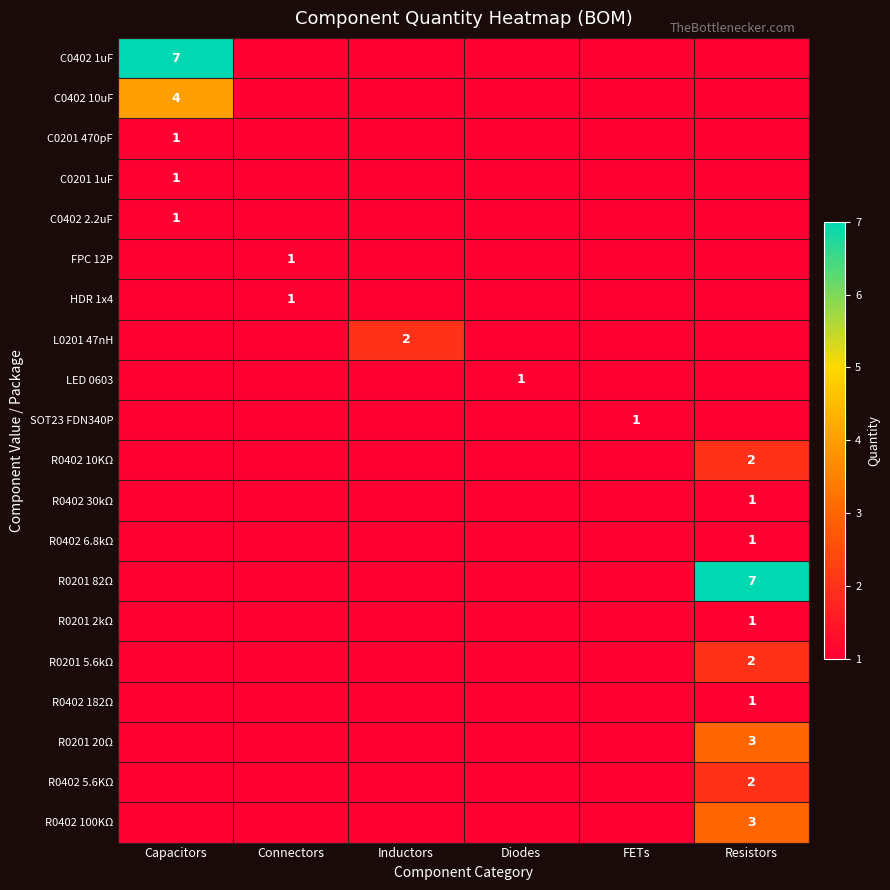

What is the smallest value displayed?

1.0